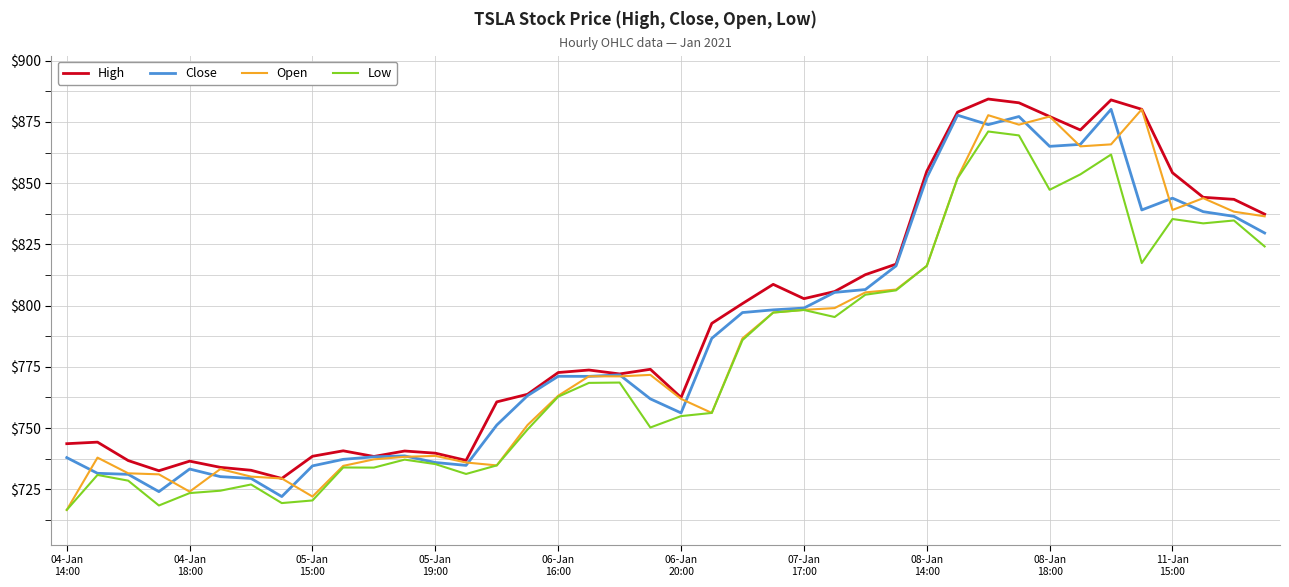

What are all the series names shown in the legend?

High, Close, Open, Low